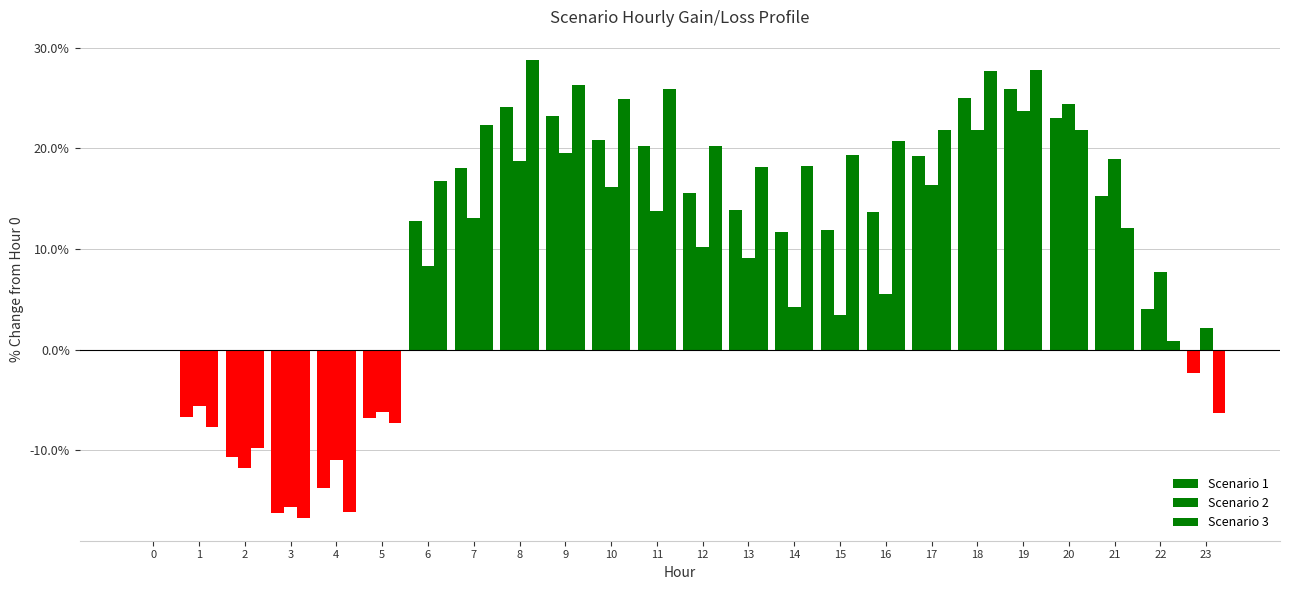

At which label does Scenario 2 first exceed 9?

7